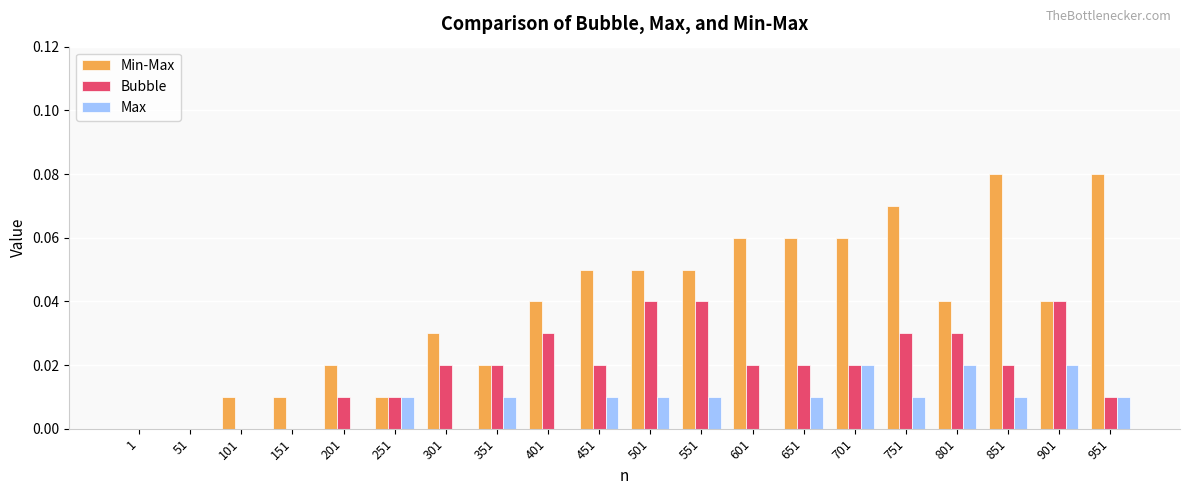

Between 1 and 801, which series saw the biggest shift?

Min-Max